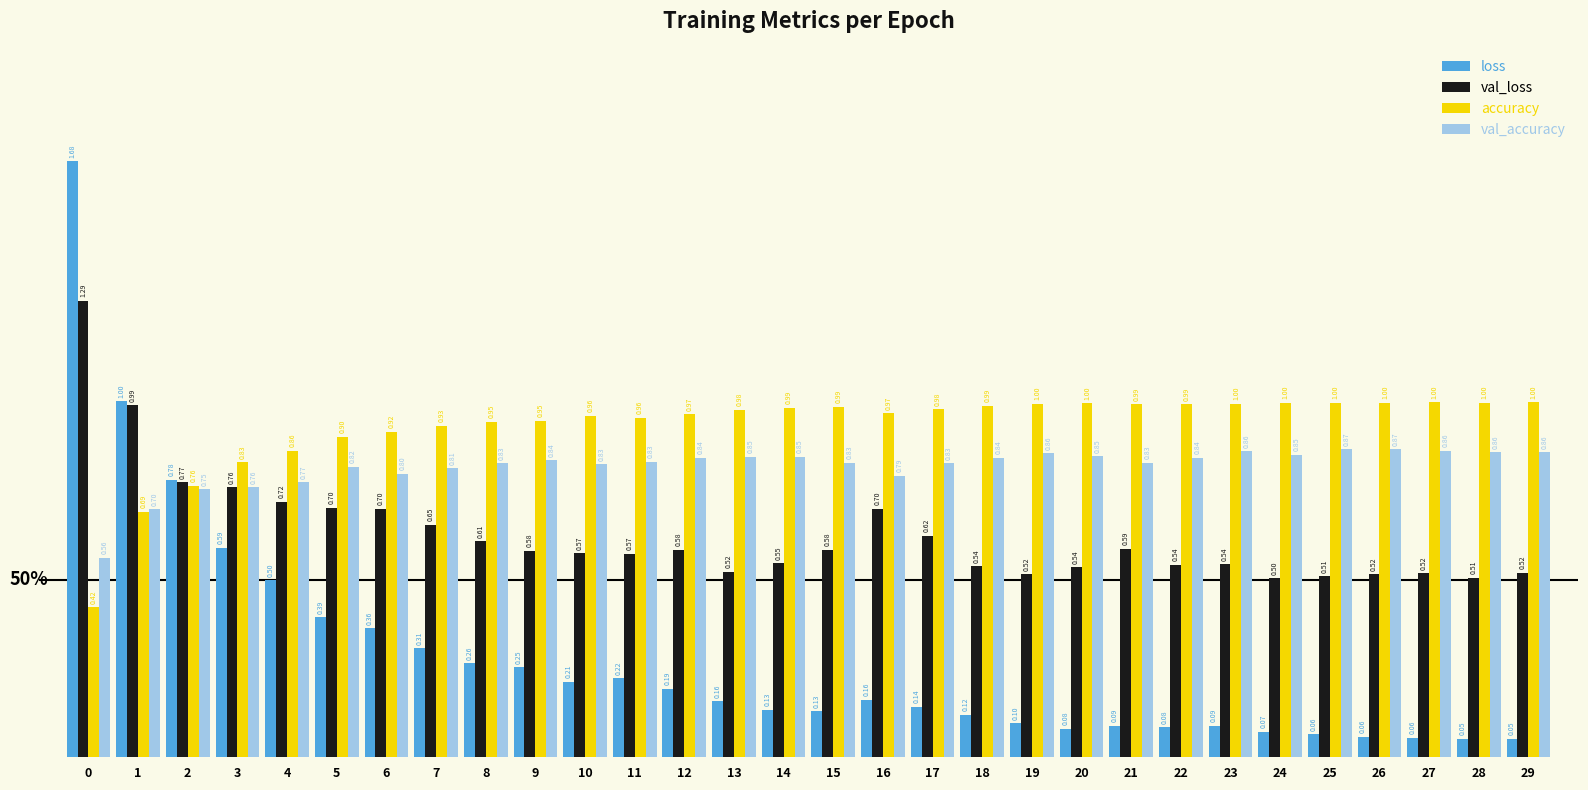

Count the number of data series in this chart.

4